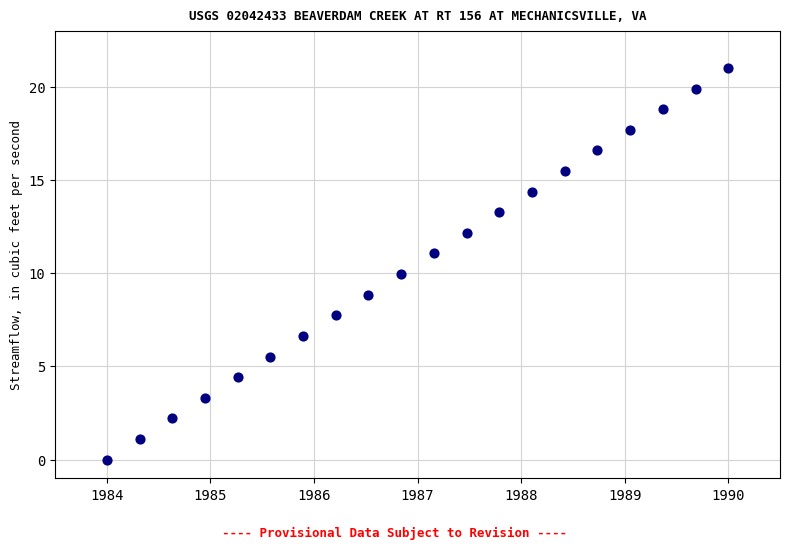

What is the range of X values (max minus min)?

6.0